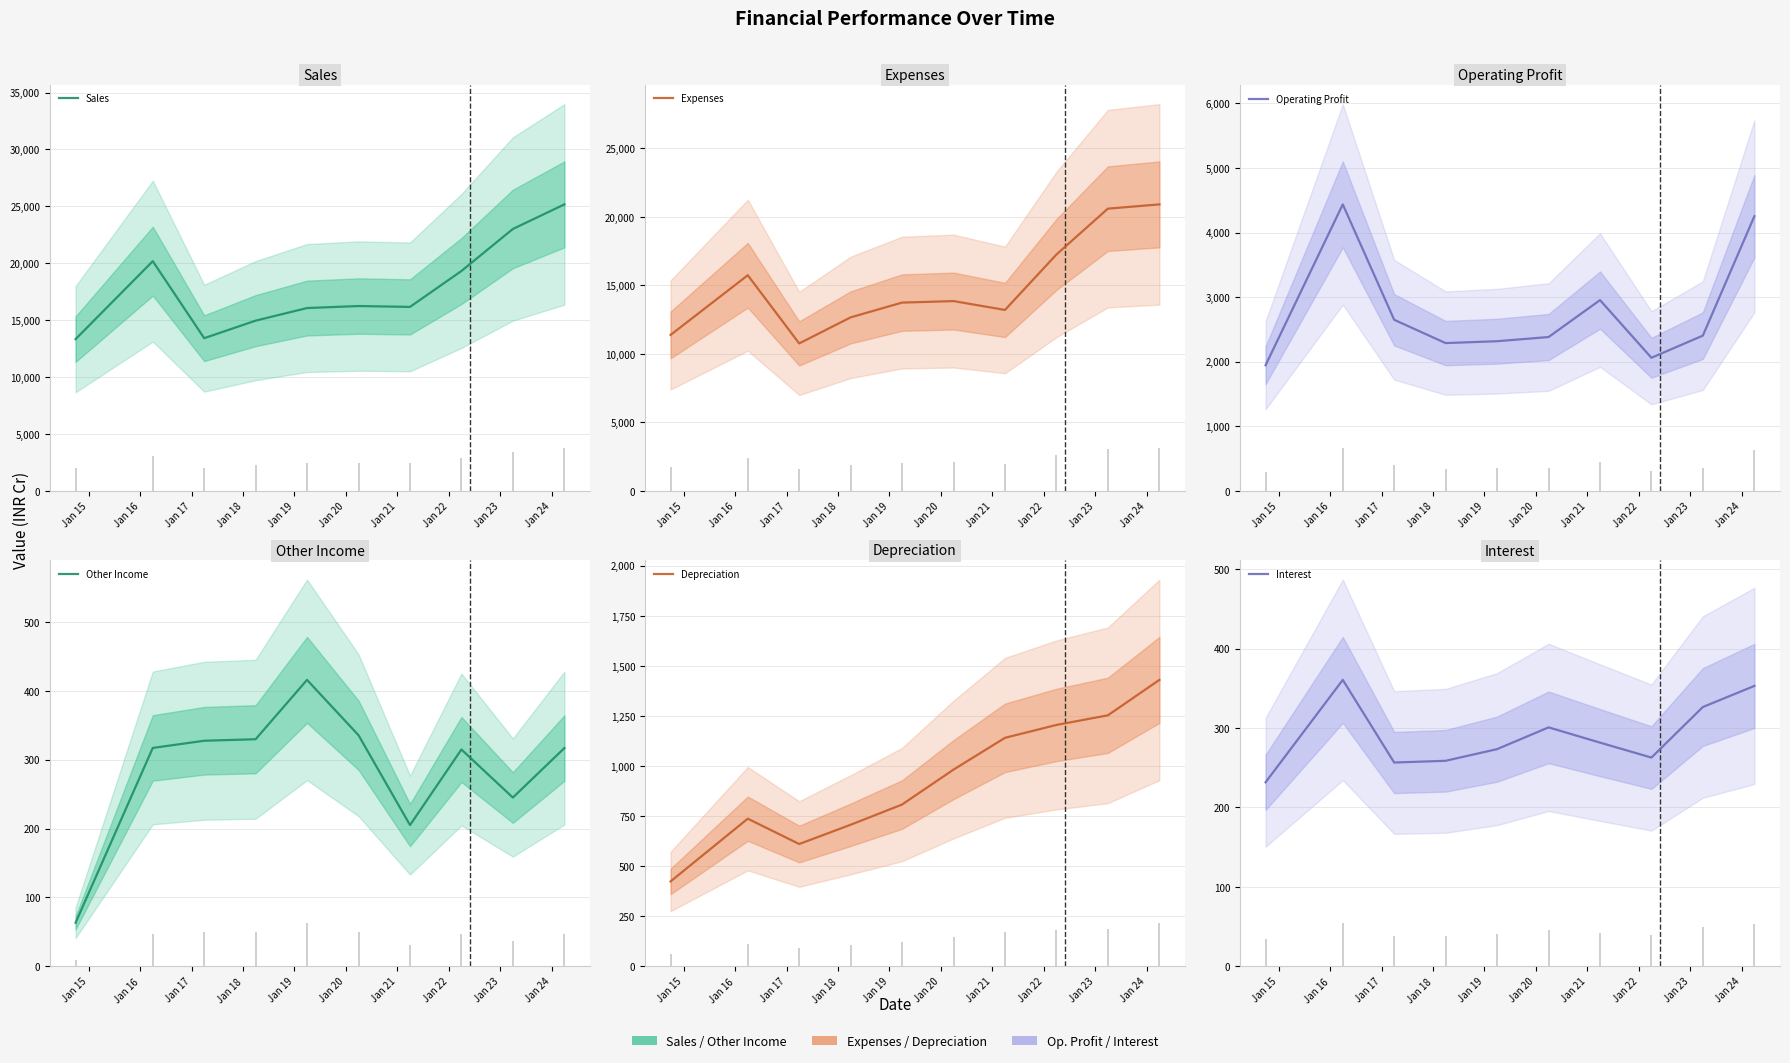

Is it true that Expenses equals 3618.8 at Jan 20?

False